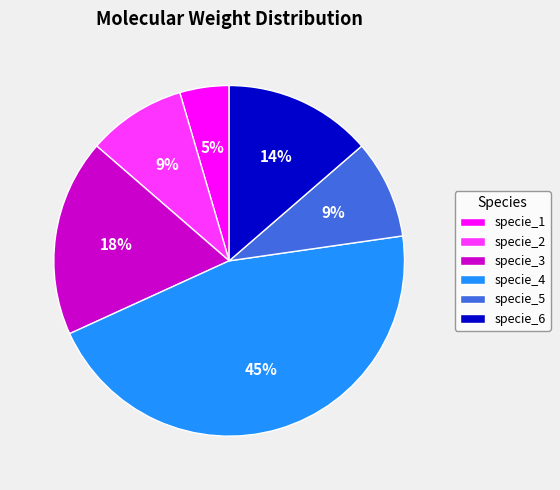

To the nearest percent, what is the average slice percentage?

17%